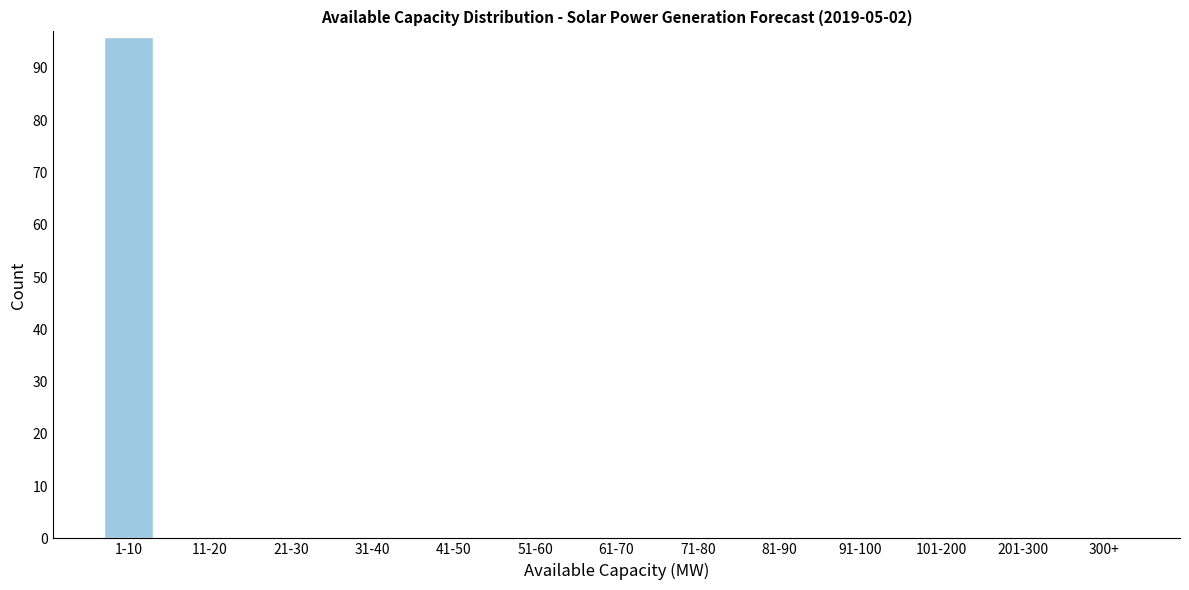

Reading left to right, transcribe all the data shown in this chart.

1-10=96	11-20=0	21-30=0	31-40=0	41-50=0	51-60=0	61-70=0	71-80=0	81-90=0	91-100=0	101-200=0	201-300=0	300+=0